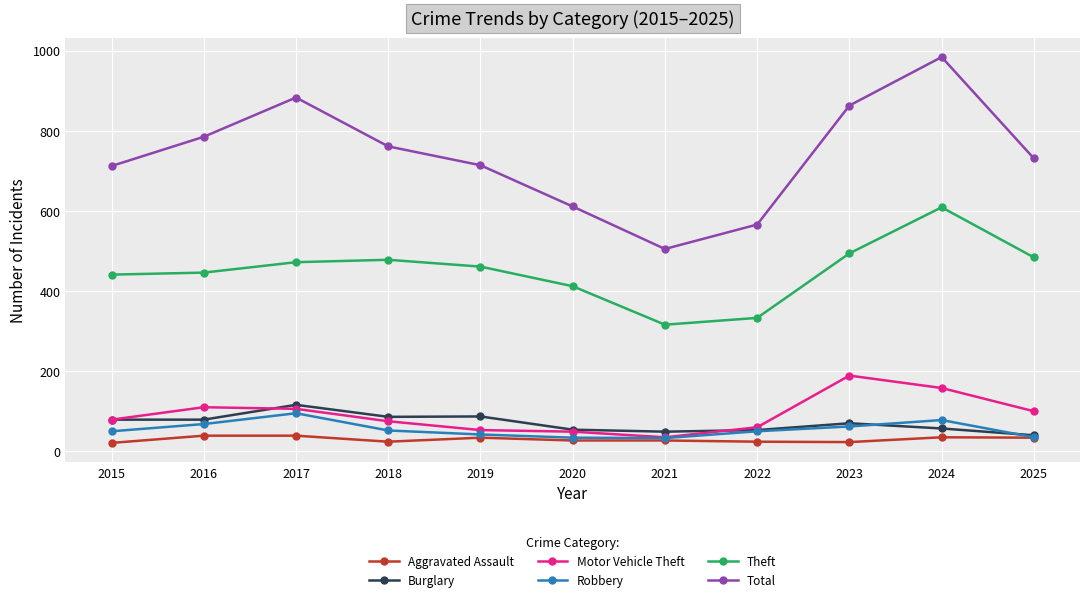

At which label does Theft first exceed 461?

2017